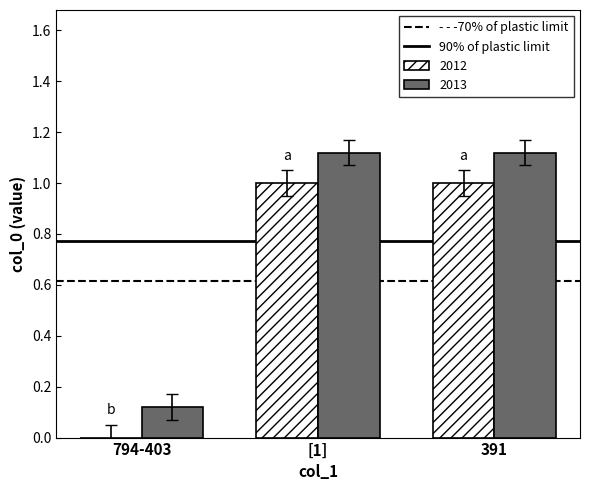

What is the maximum value for 2012?

1.0